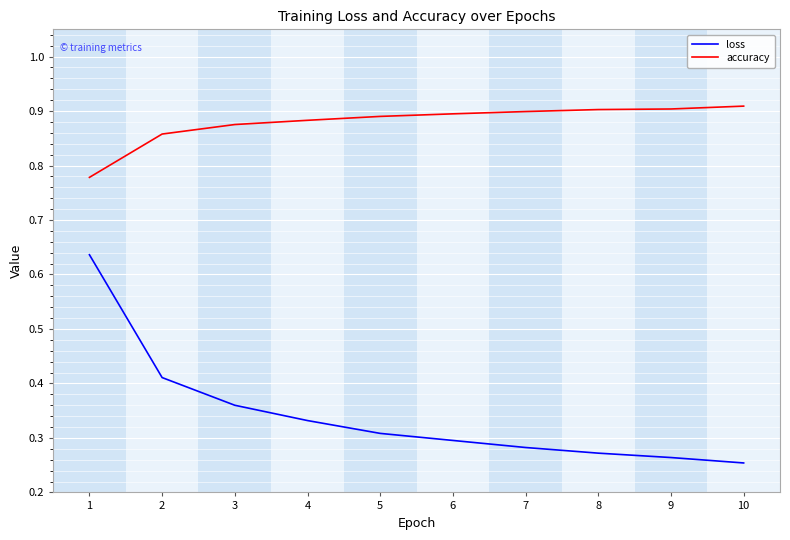

Which series changed the most between 3 and 6?

loss